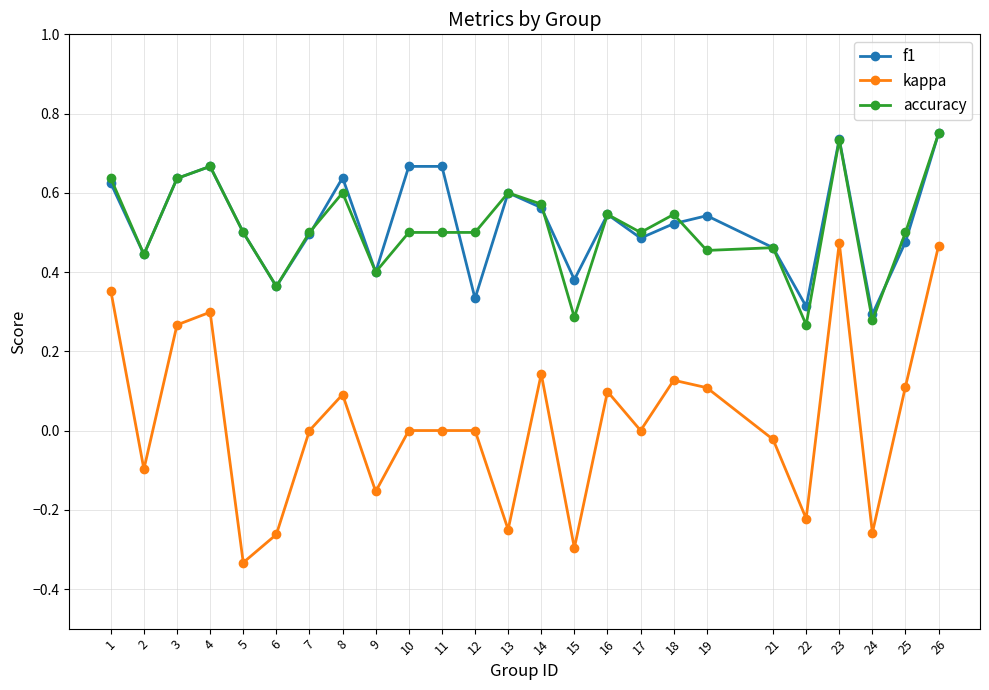

Rank the series at 19 from lowest to highest value.

kappa, accuracy, f1